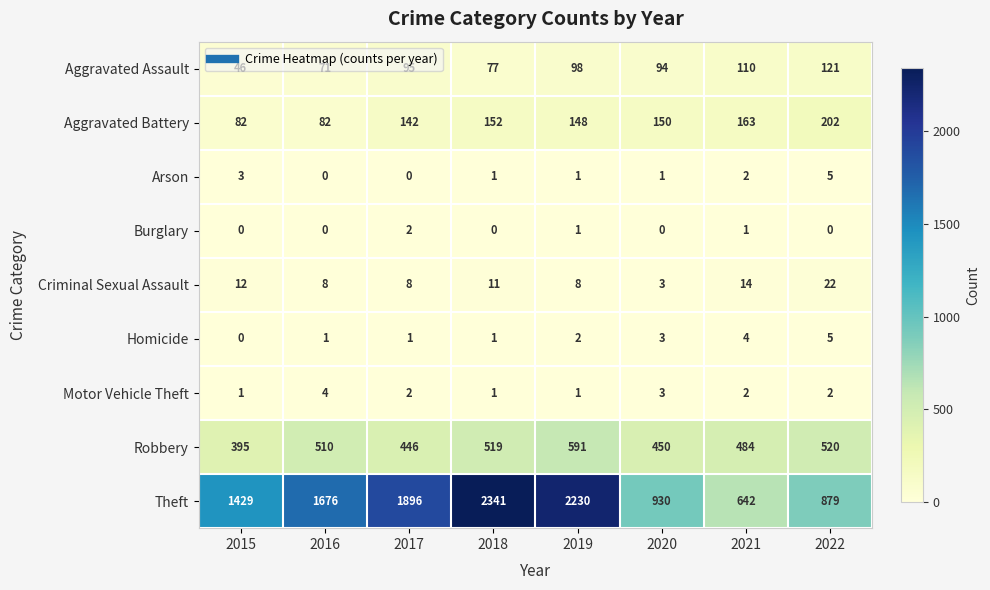

What is the difference between the maximum and minimum values in the Motor Vehicle Theft series?

3